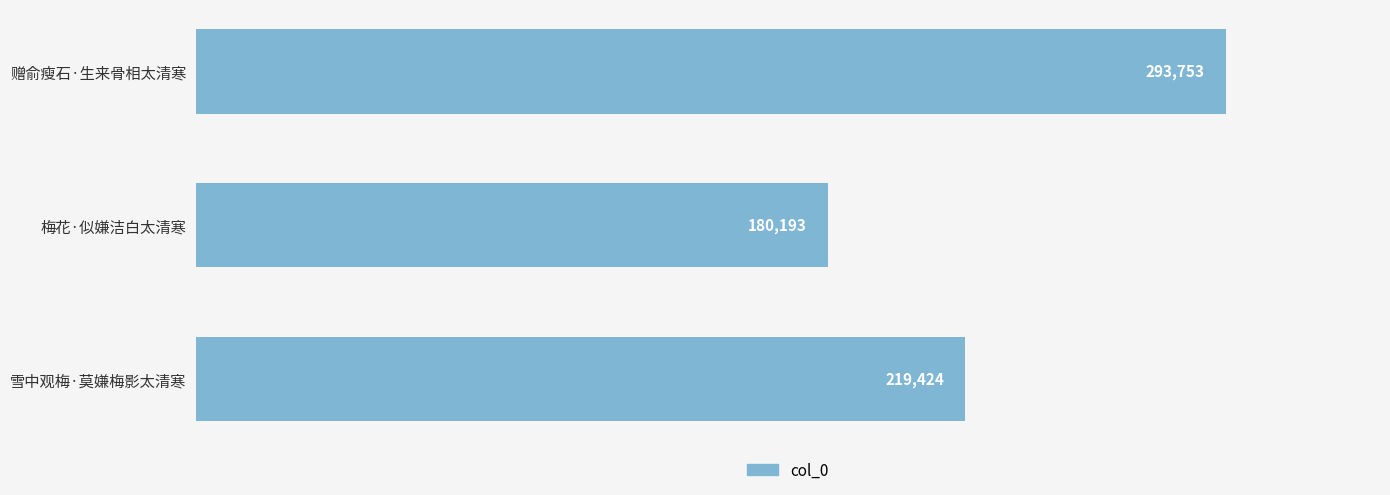

True or false: the data shows 63735 at 梅花·似嫌洁白太清寒.

False